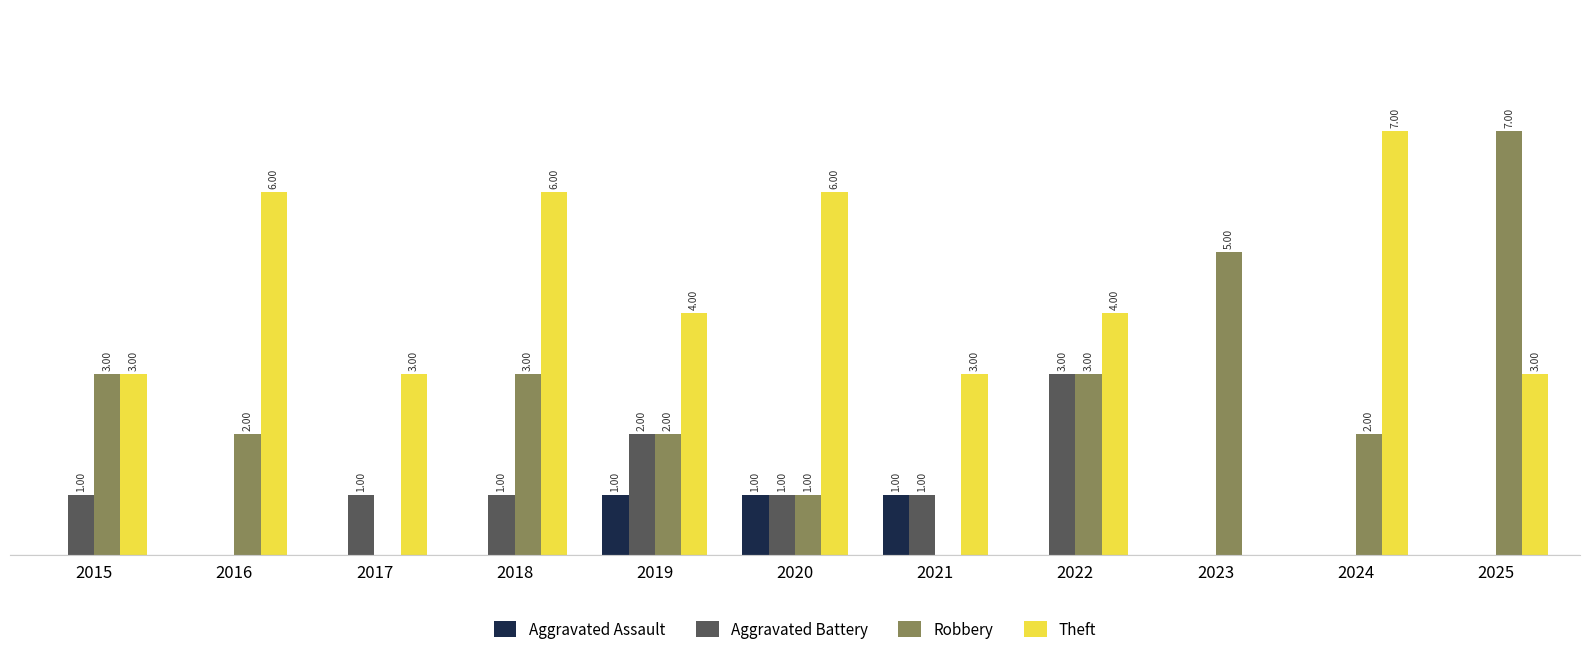

Which series has the largest total across all categories?

Theft